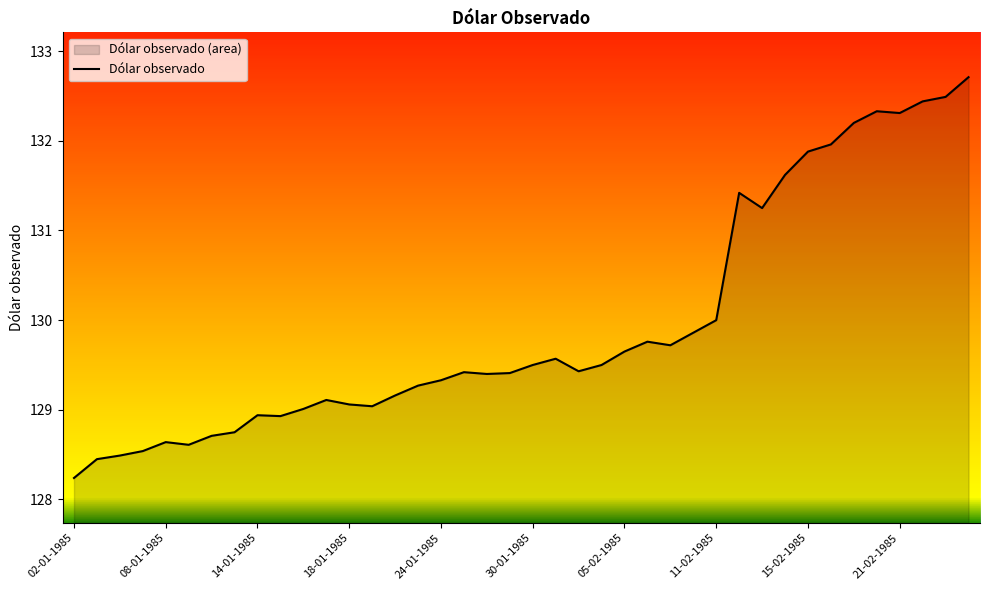

List the labels in order of value, smallest first.

02-01-1985, 03-01-1985, 04-01-1985, 07-01-1985, 09-01-1985, 08-01-1985, 10-01-1985, 11-01-1985, 15-01-1985, 14-01-1985, 16-01-1985, 21-01-1985, 18-01-1985, 17-01-1985, 22-01-1985, 23-01-1985, 24-01-1985, 28-01-1985, 29-01-1985, 25-01-1985, 01-02-1985, 30-01-1985, 04-02-1985, 31-01-1985, 05-02-1985, 07-02-1985, 06-02-1985, 08-02-1985, 11-02-1985, 13-02-1985, 12-02-1985, 14-02-1985, 15-02-1985, 18-02-1985, 19-02-1985, 21-02-1985, 20-02-1985, 22-02-1985, 25-02-1985, 26-02-1985